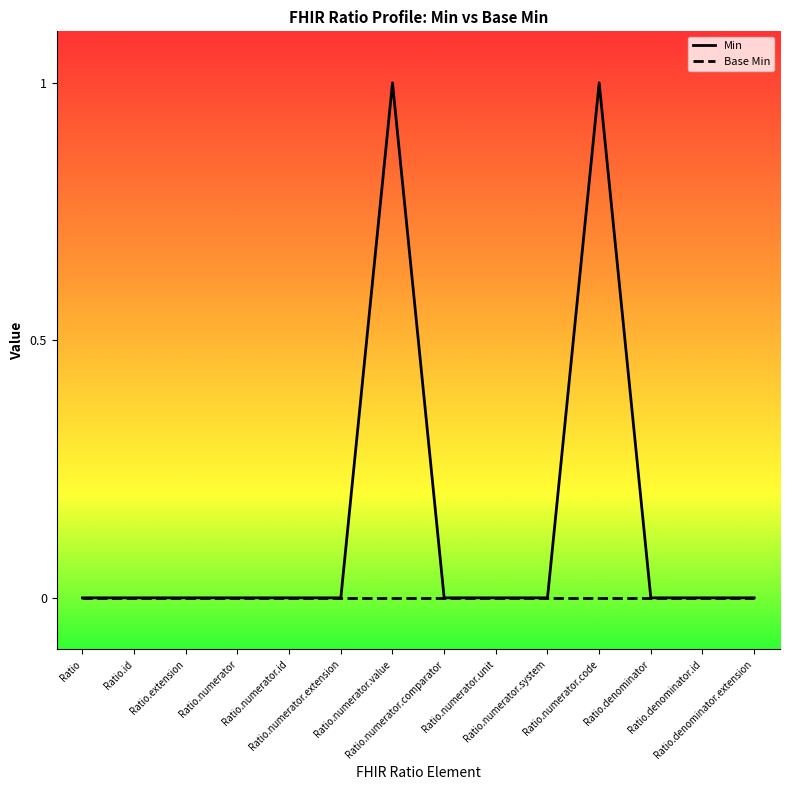

What is the difference between the second highest and second lowest values in the Min series?

1